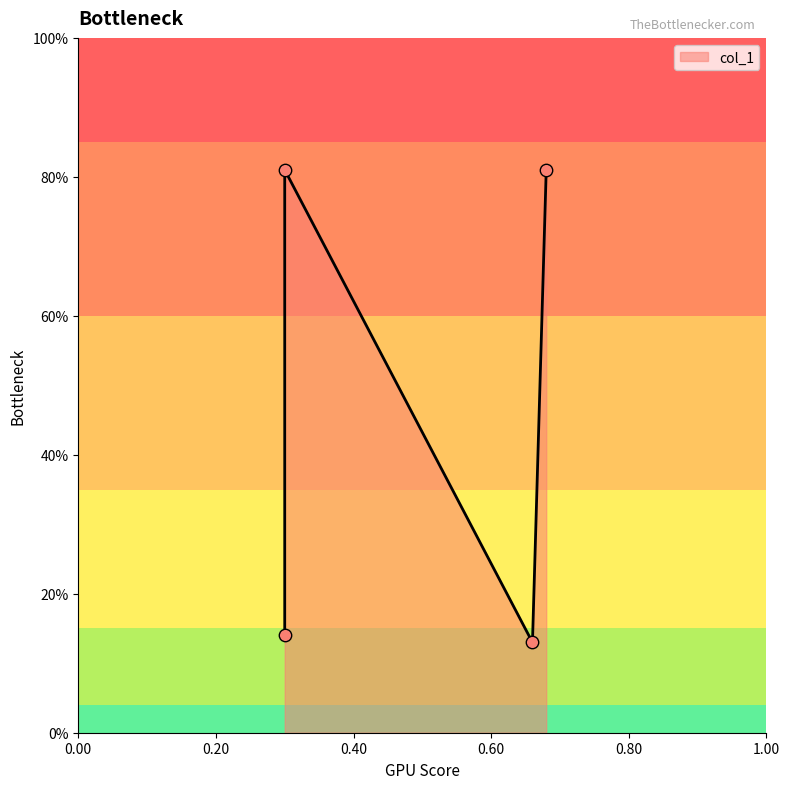

Which has a higher value, 0.68 or 0.66?

0.68